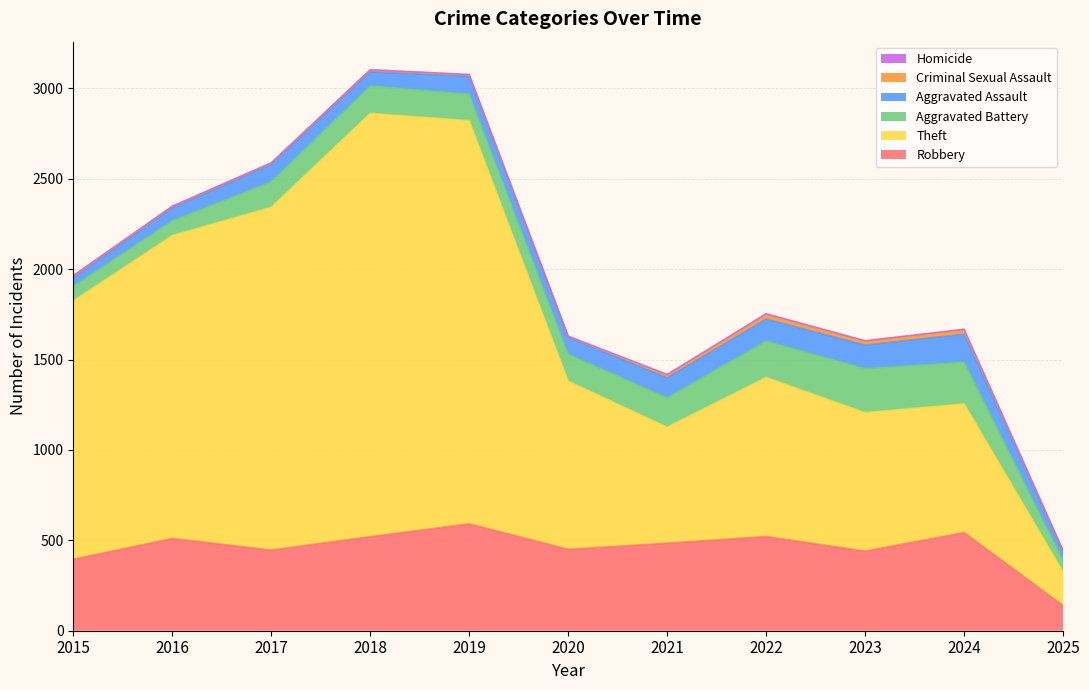

Is it true that Homicide equals 6 at 2022?

True